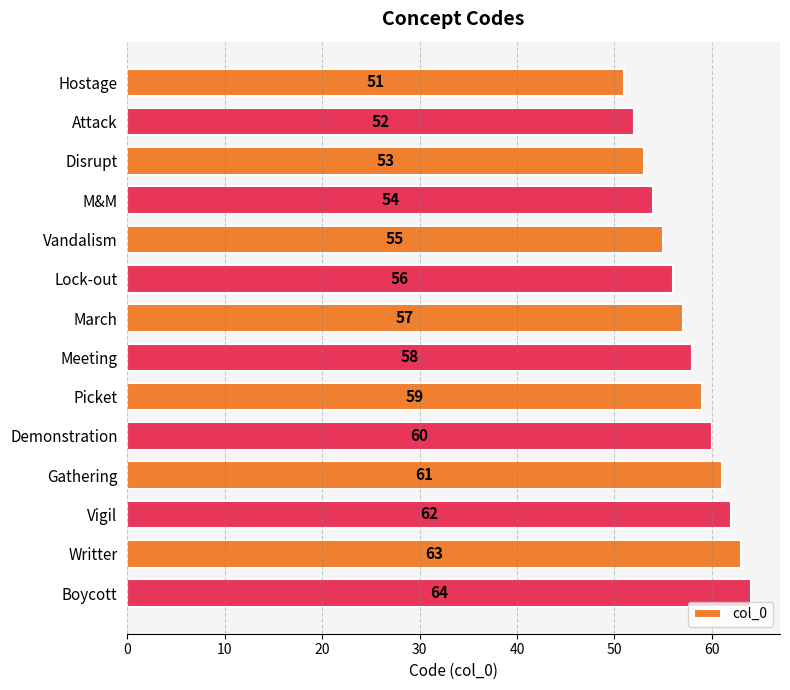

Rank the categories by value from highest to lowest.

Boycott, Writter, Vigil, Gathering, Demonstration, Picket, Meeting, March, Lock-out, Vandalism, M&M, Disrupt, Attack, Hostage